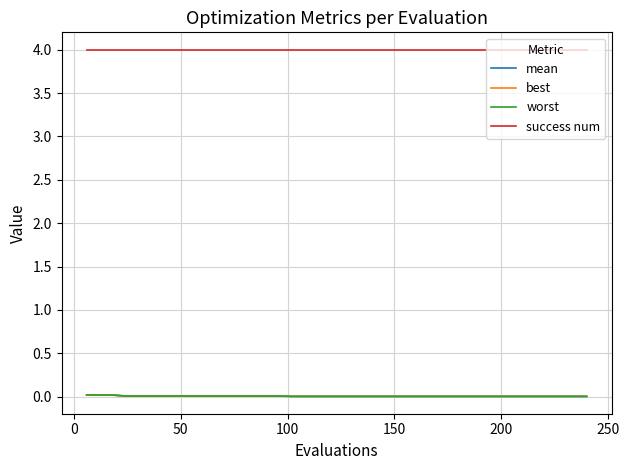

True or false: best and mean cross at least once.

False